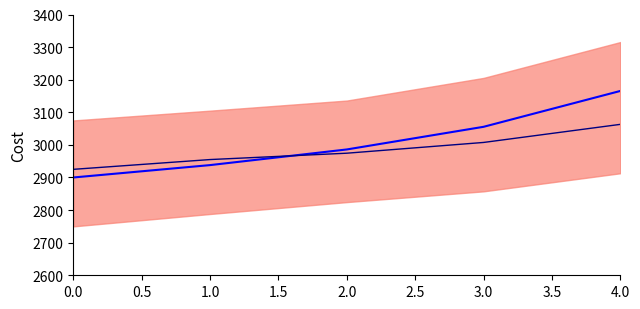

Is the value of F_line at 1.0 greater than the value of M_line at 0.0?

Yes